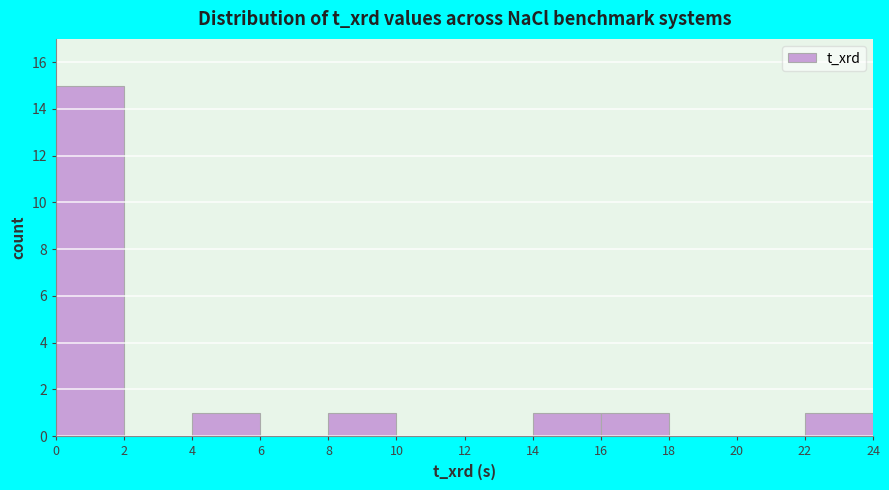

Reading left to right, list every bar in this chart as the range it spans on the x-axis followed by its height. The values are not printed on the chart, so give them approximately, as read against the axis.

0 to 2: 15
2 to 4: 0
4 to 6: 1
6 to 8: 0
8 to 10: 1
10 to 12: 0
12 to 14: 0
14 to 16: 1
16 to 18: 1
18 to 20: 0
20 to 22: 0
22 to 24: 1